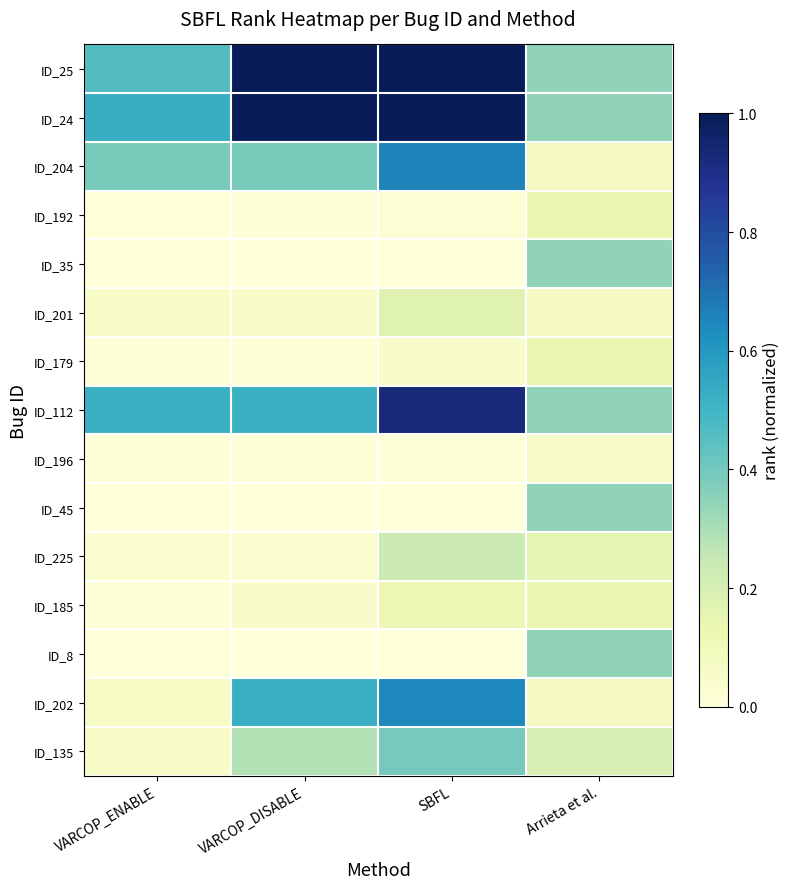

What is the spread (max minus min) of values at SBFL?

1.0